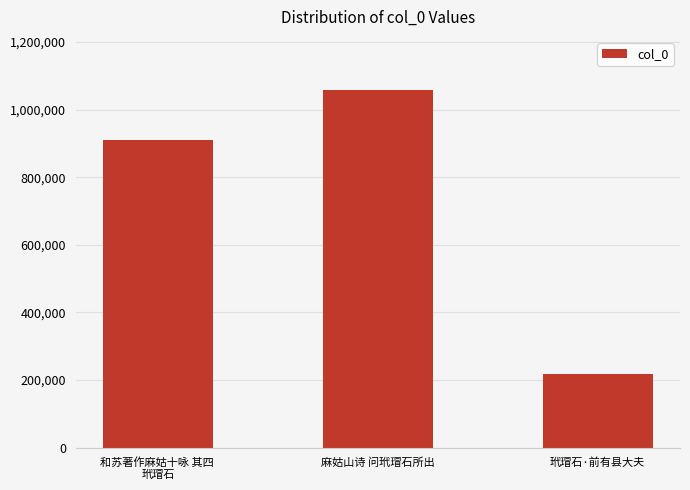

Which has a higher value, 玳瑁石·前有县大夫 or 麻姑山诗 问玳瑁石所出?

麻姑山诗 问玳瑁石所出